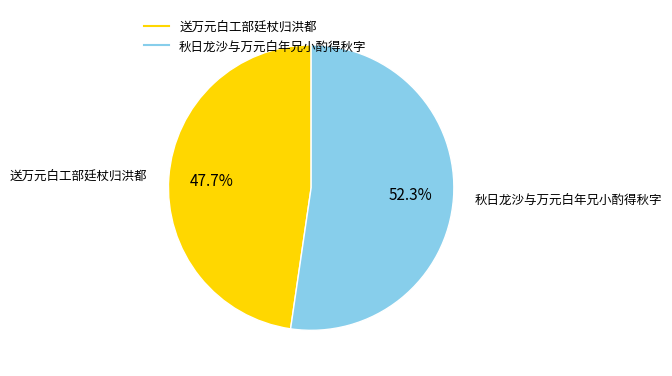

Which slice represents more than half of the pie?

秋日龙沙与万元白年兄小酌得秋字